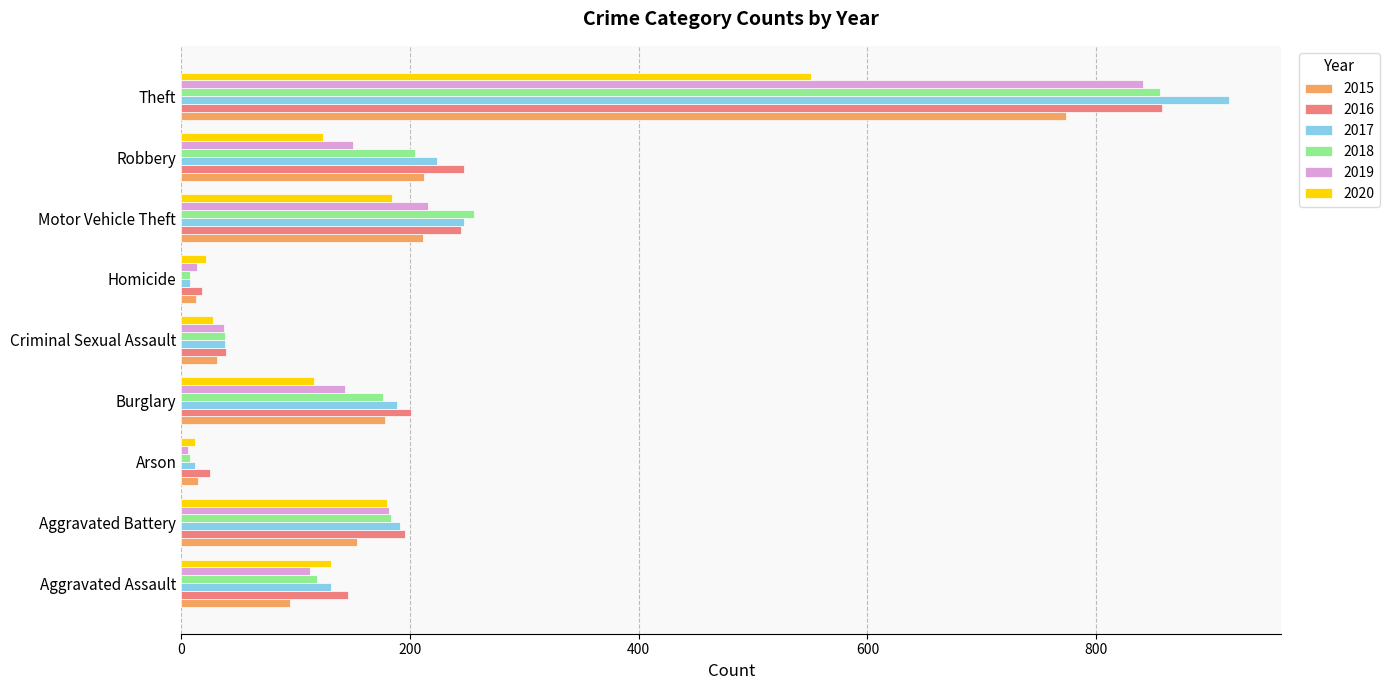

At which category is the sum across all series the highest?

Theft